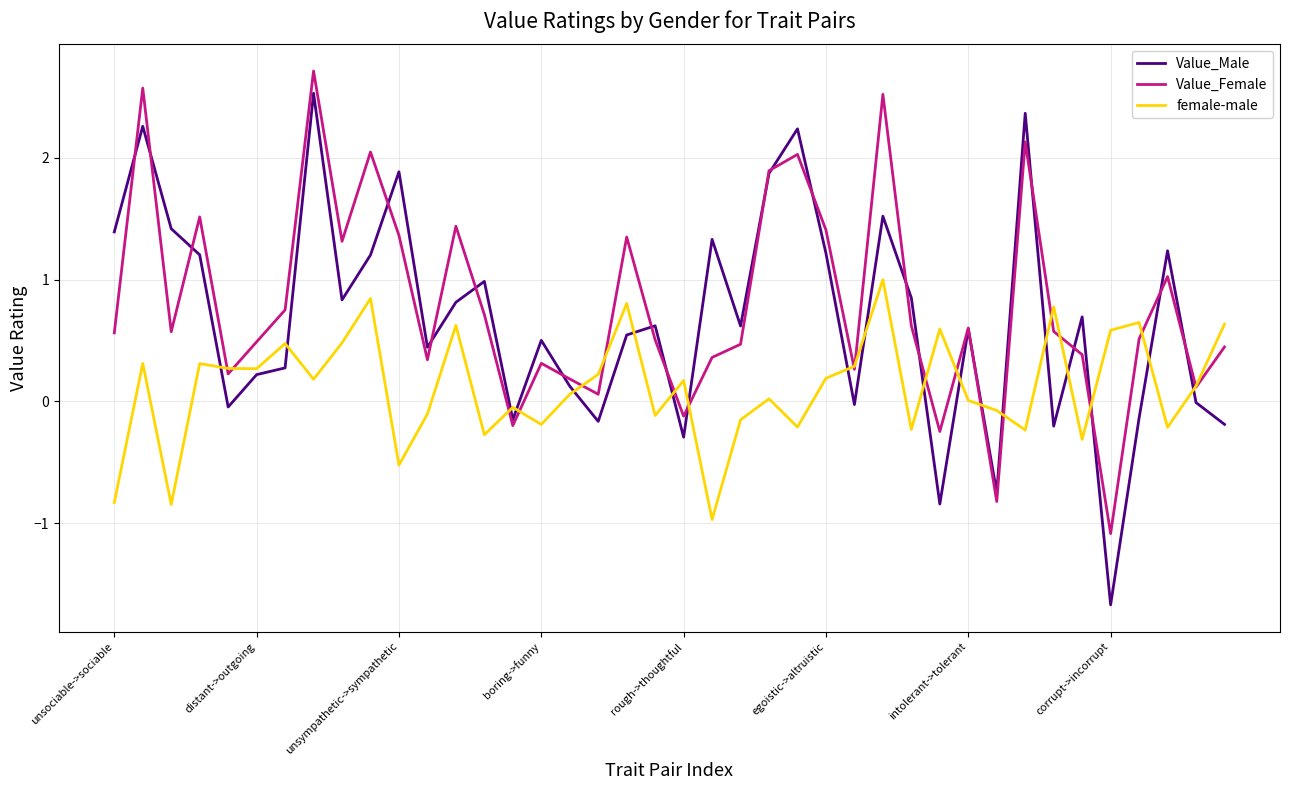

After their last crossing, which series has the higher values: female-male or Value_Male?

female-male